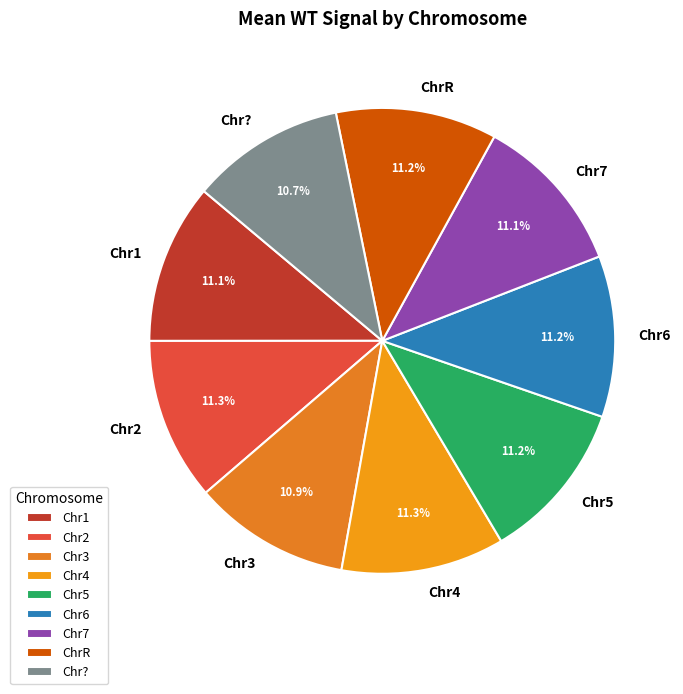

What percentage is NOT represented by Chr4?

88.7%